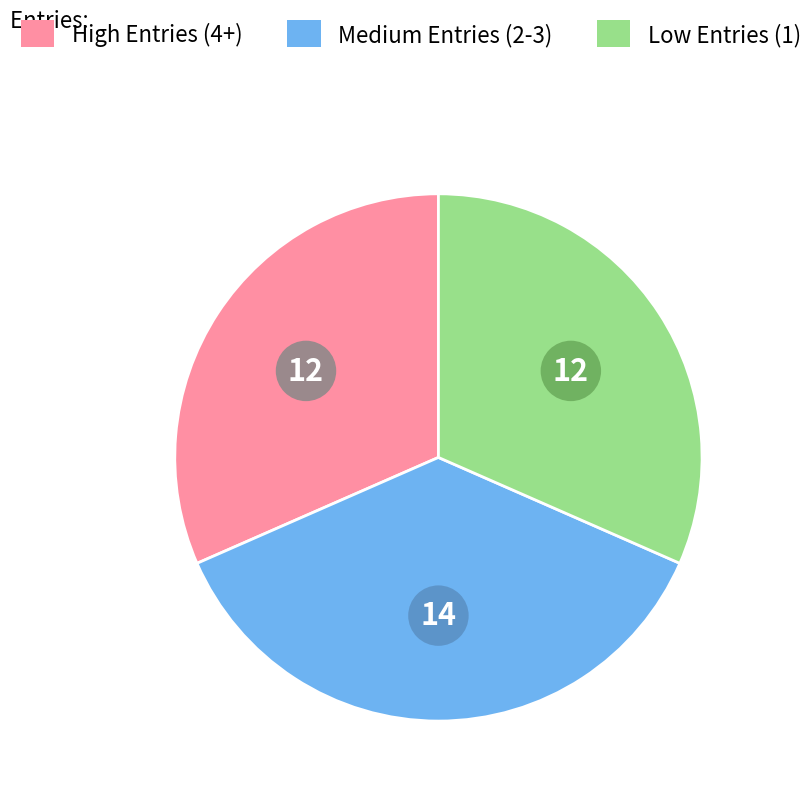

Does any single category account for the majority?

No